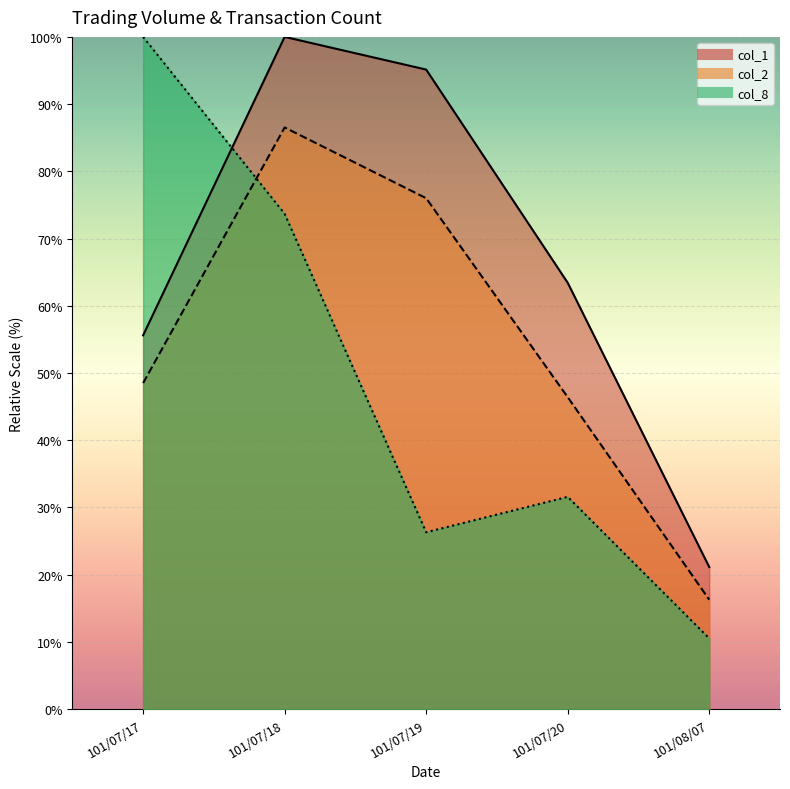

At how many categories does at least one series exceed 54?

4